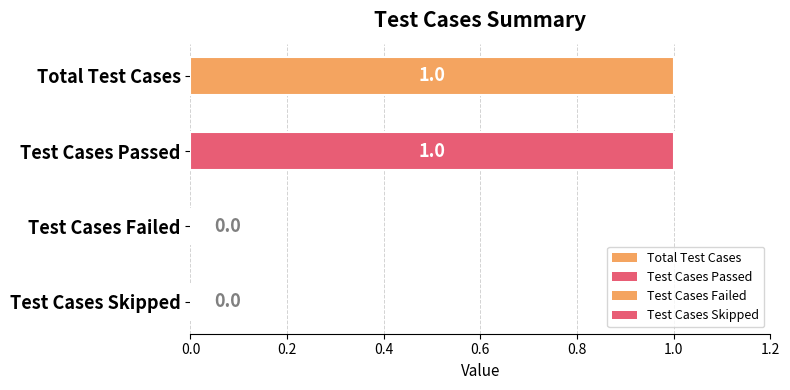

What is the label of the 1st bar from the right?

Test Cases Skipped